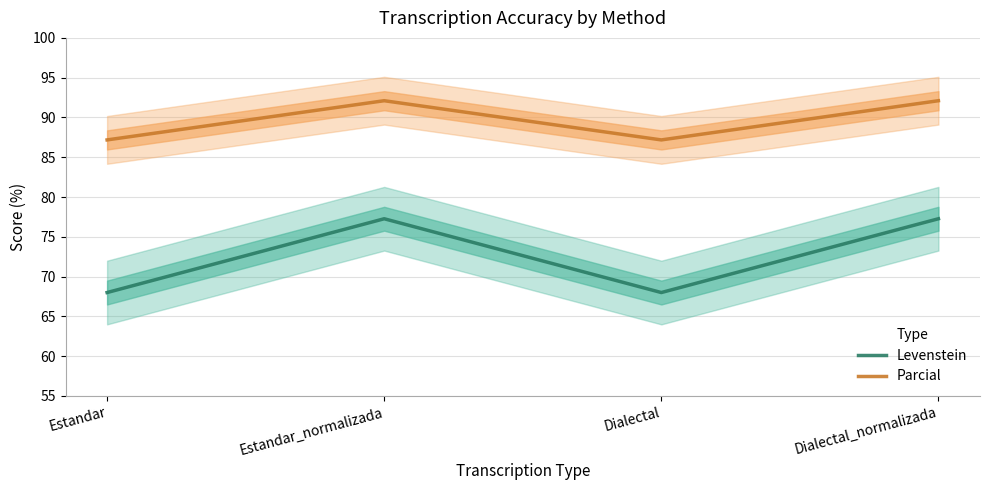

What are all the series names shown in the legend?

Levenstein, Parcial